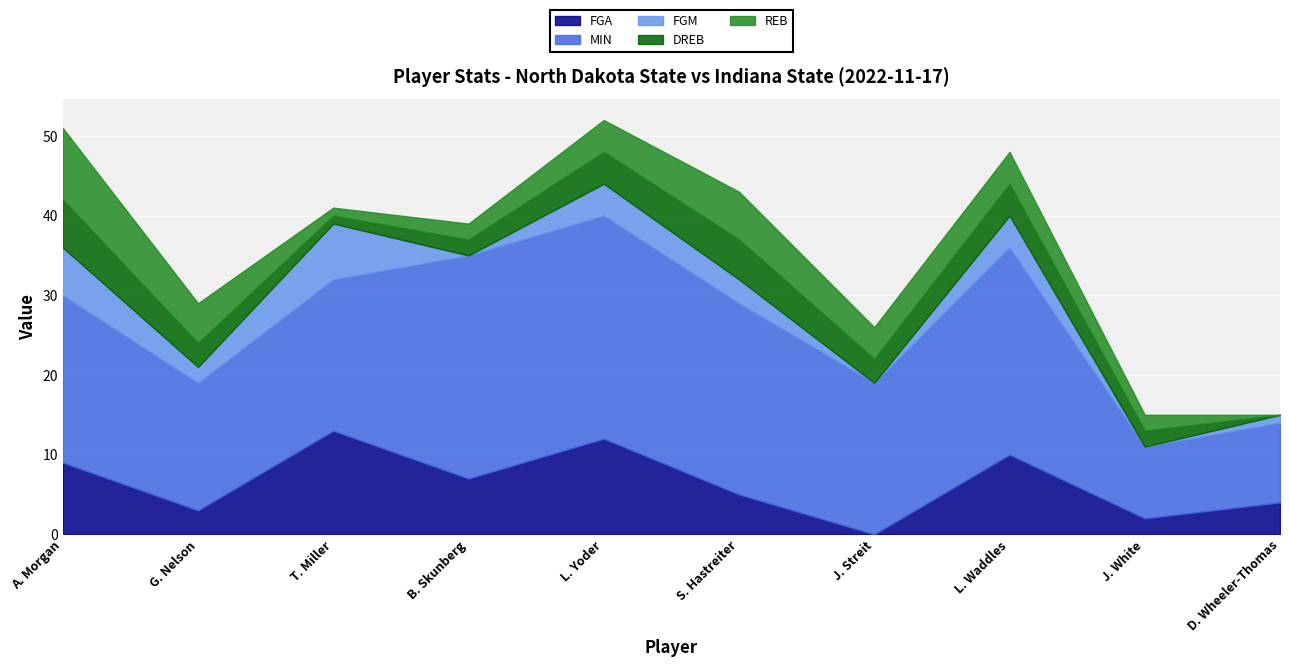

At which category is the sum across all series the highest?

L. Yoder